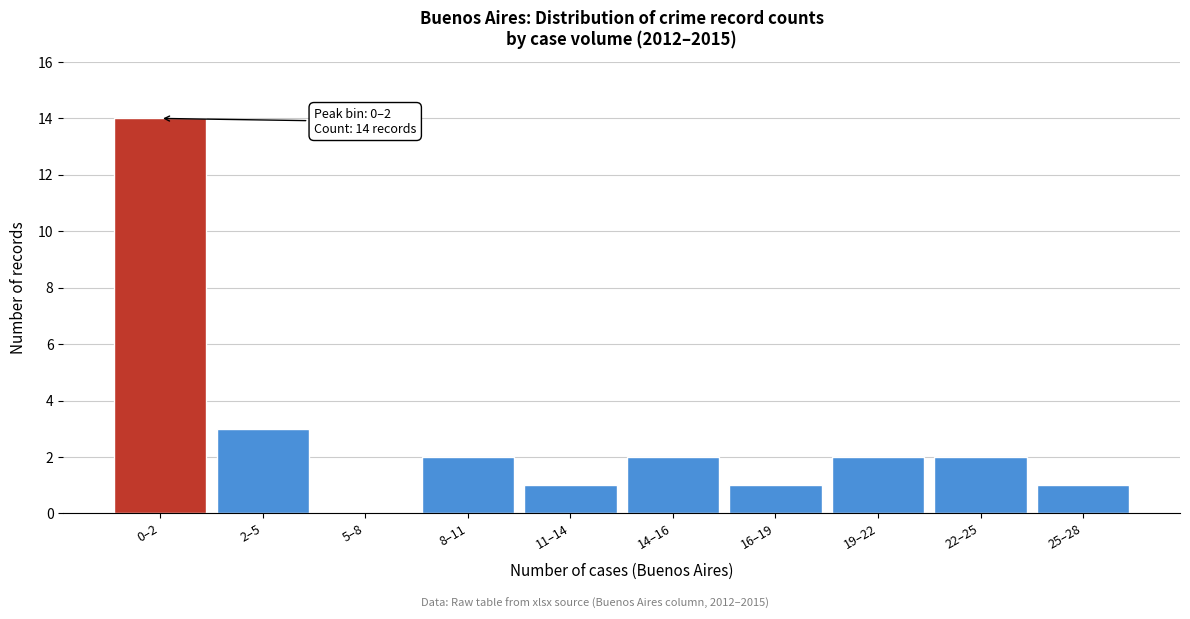

Reading right to left, transcribe all the data shown in this chart.

25–28=1	22–25=2	19–22=2	16–19=1	14–16=2	11–14=1	8–11=2	5–8=0	2–5=3	0–2=14